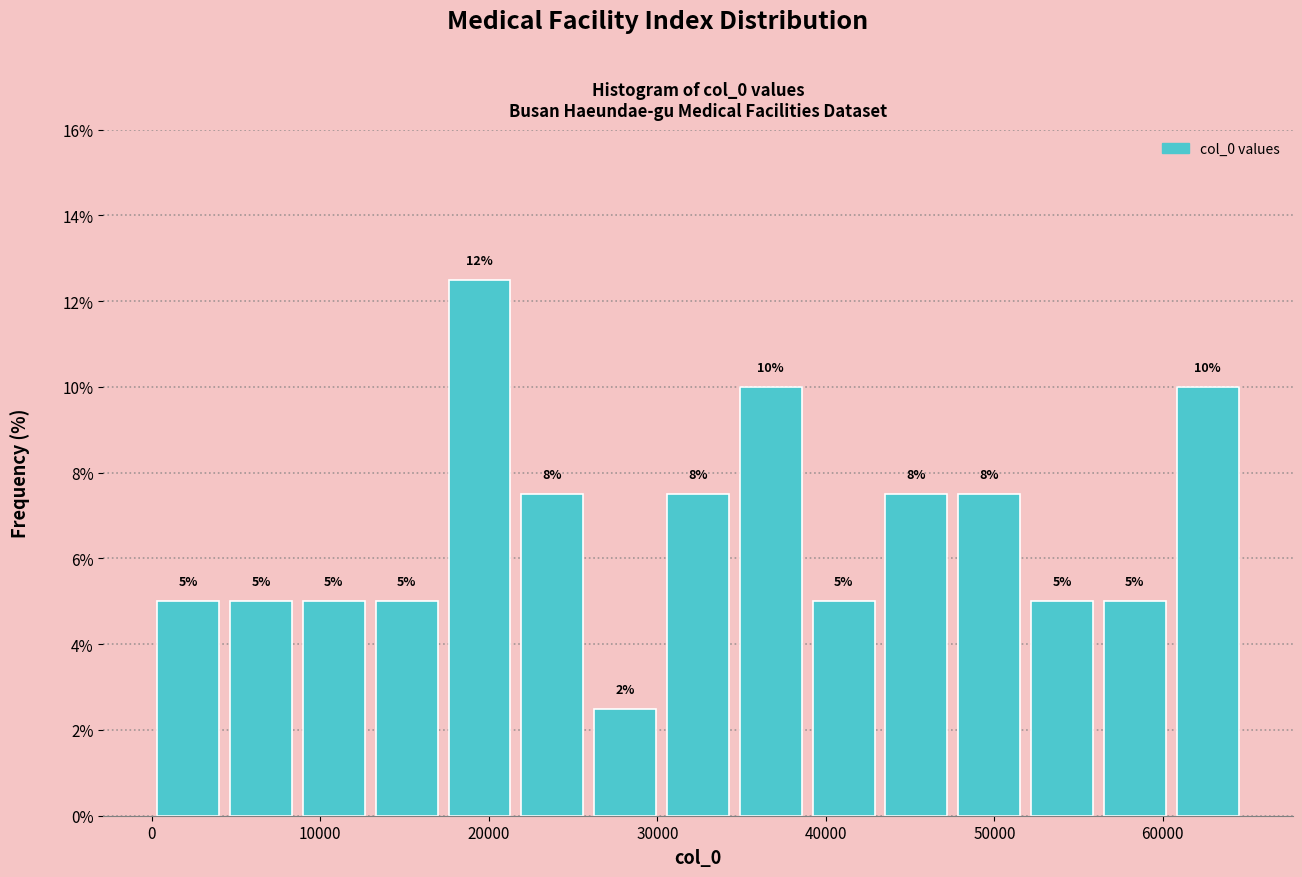

Over which range of the x-axis is the bar tallest?

17000 to 22000